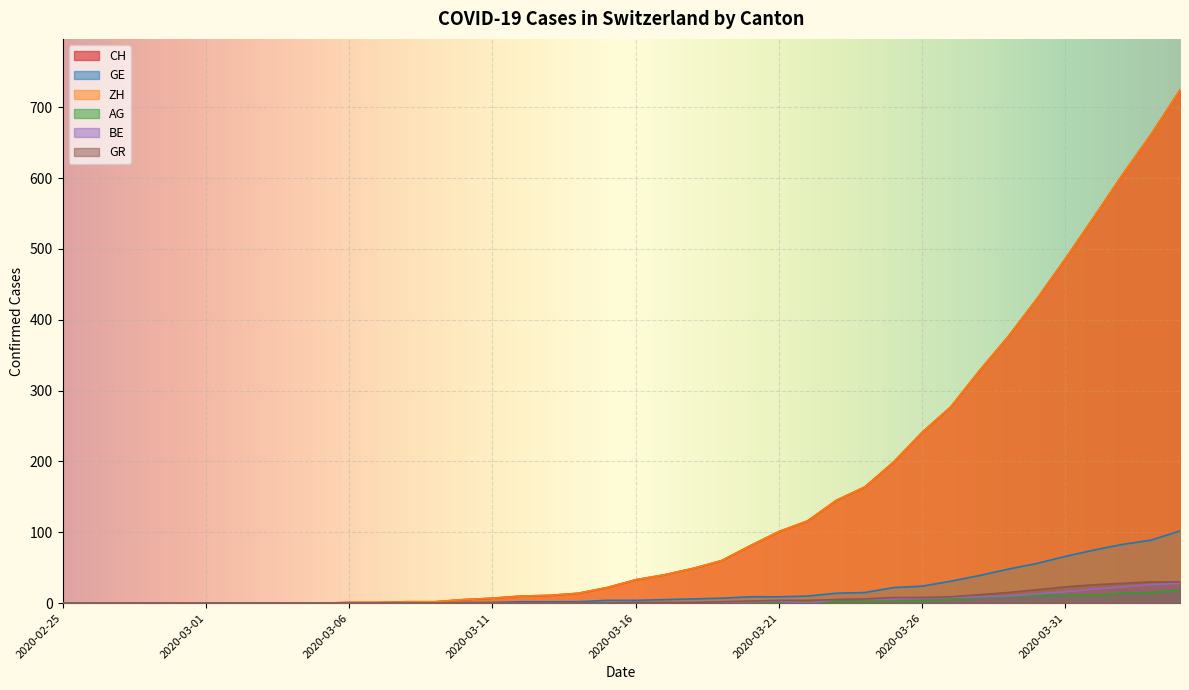

At which category is the sum across all series the highest?

2020-04-04